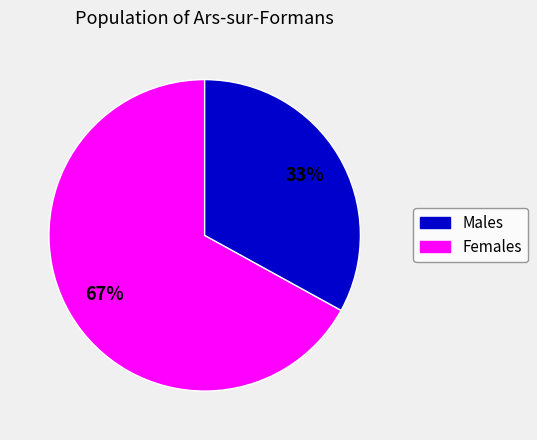

Is there any slice that represents more than half of the pie?

Yes